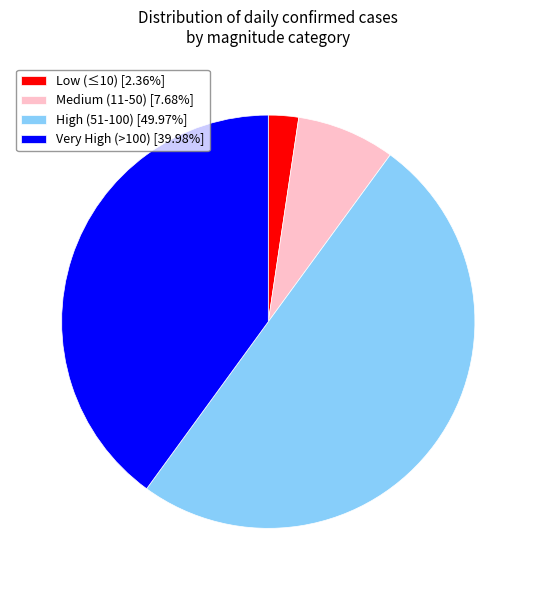

Does Medium (11-50) [7.68%] represent more than half of the total?

No